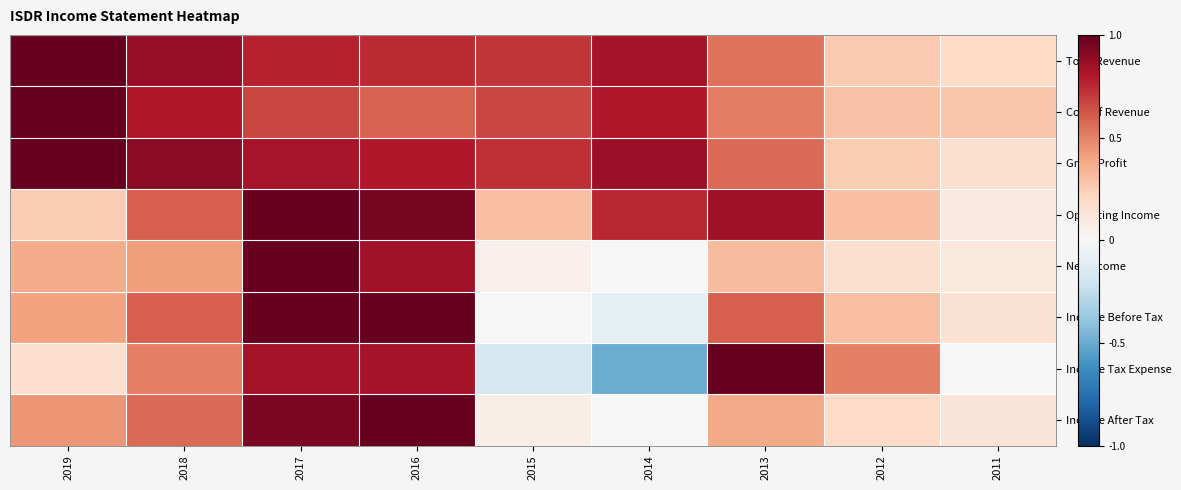

What is the difference between the highest and lowest values at 2015?

0.9